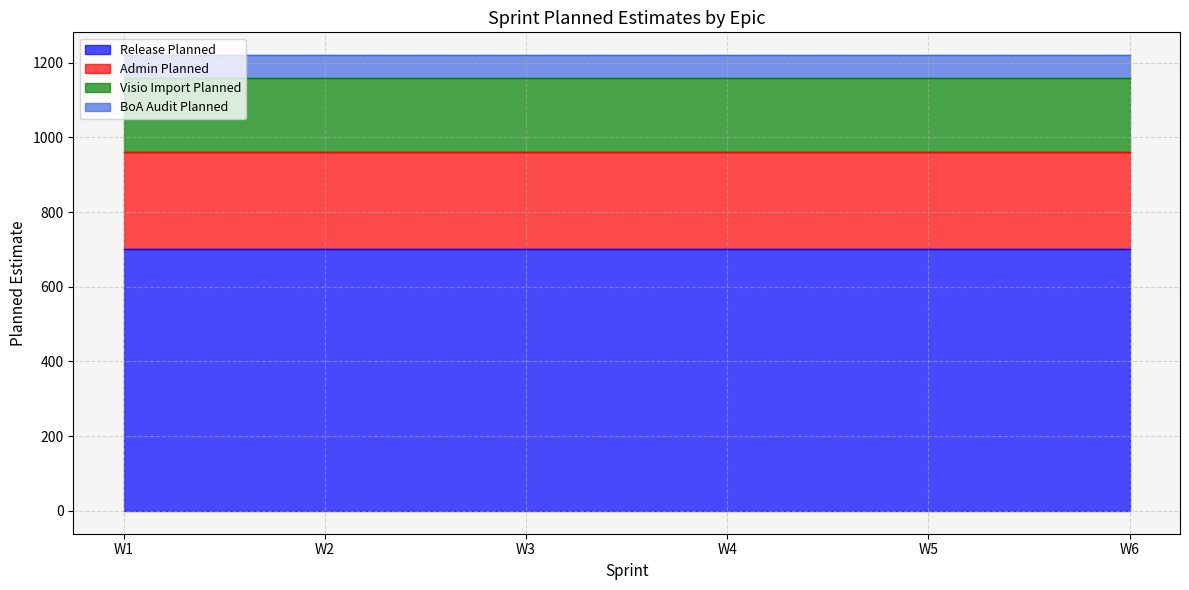

What is the sum of all Release Planned values?

4200